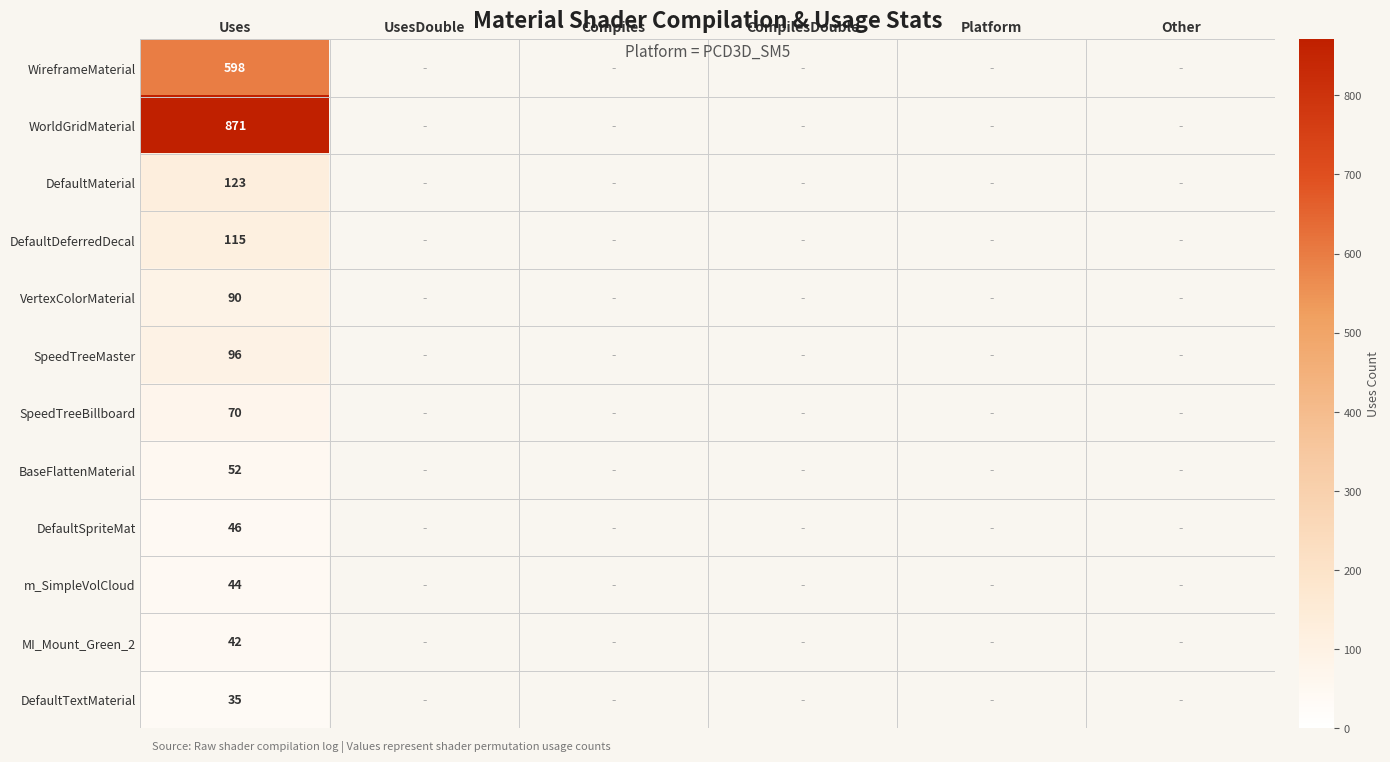

The DefaultMaterial series shows 123 at Uses. True or false?

True